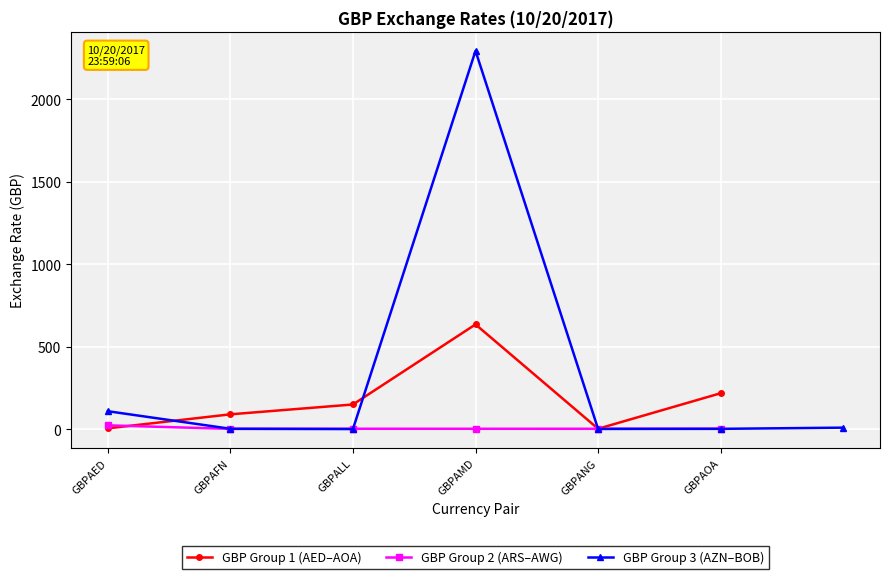

At which category does GBP Group 1 (AED–AOA) reach its first local valley?

GBPANG